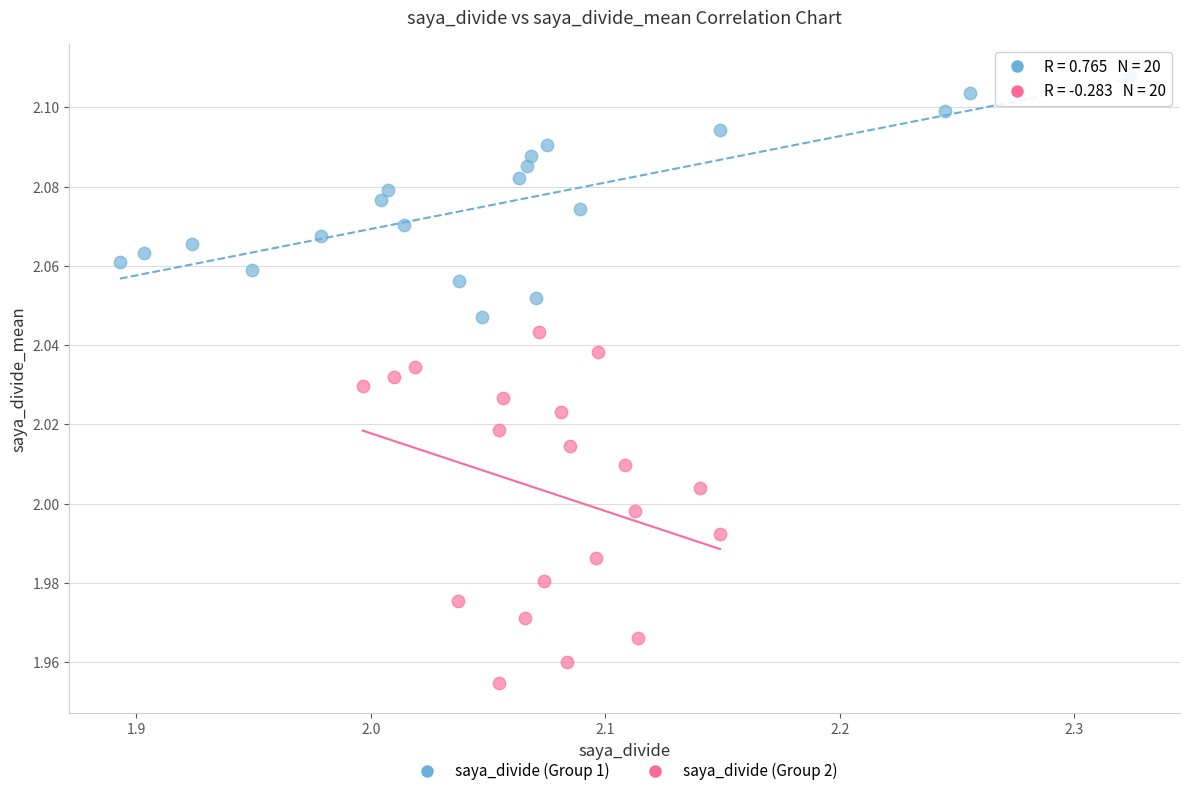

Which series has the largest Y range (max minus min)?

saya_divide (Group 2)